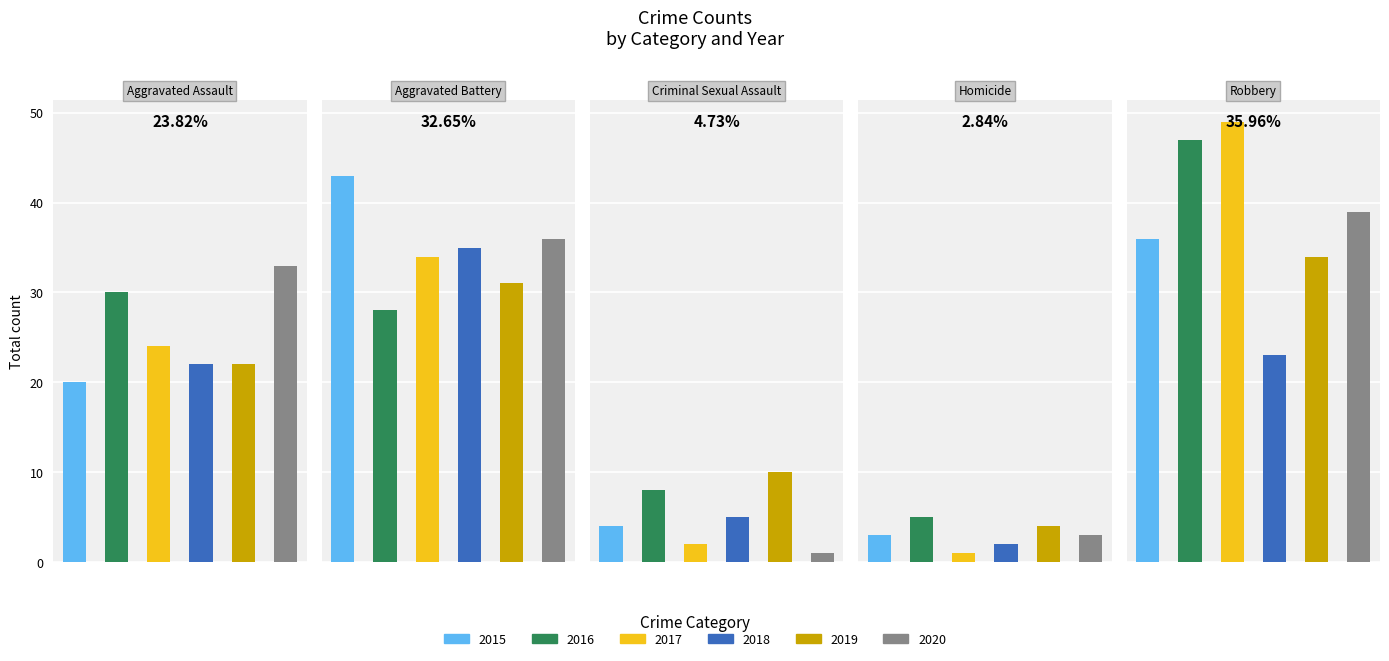

The 2015 series shows 43 at Aggravated Battery. True or false?

True